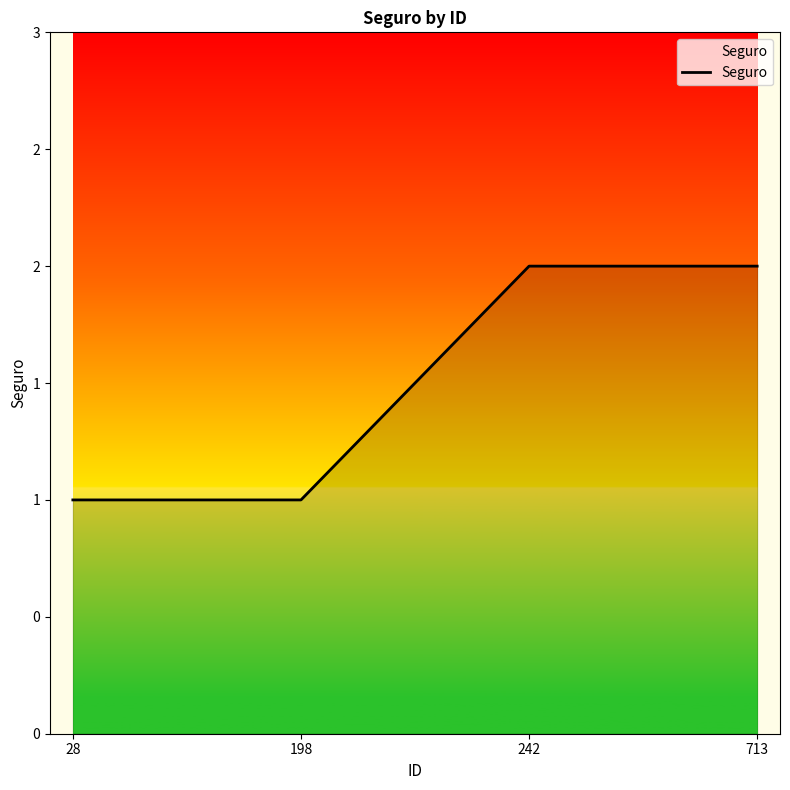

True or false: the data shows 1 at 28.

True